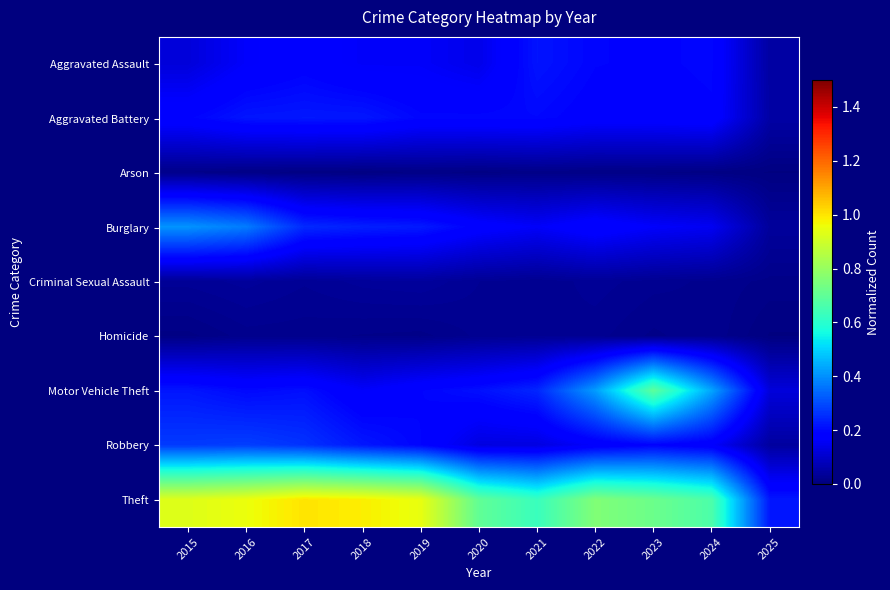

What is the spread (max minus min) of values at 2017?

1.0